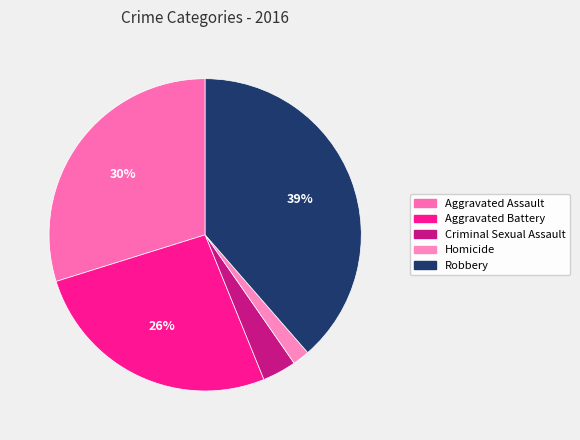

To the nearest percent, what is the average slice percentage?

20%